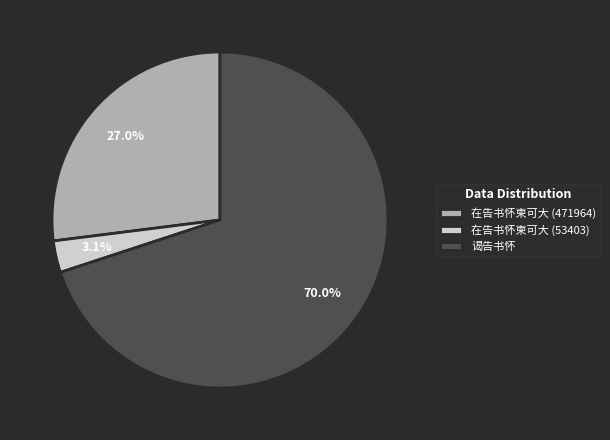

Is there a majority slice in this chart?

Yes